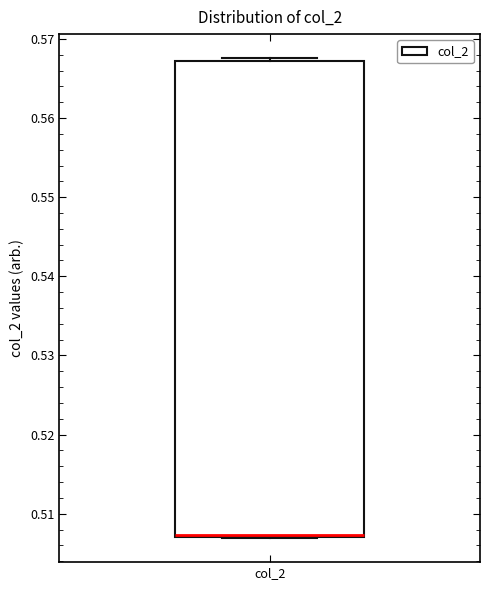

Transcribe this box plot: give where the median line is, the range the box spans, and where the two whiskers end, as read against the y-axis. The values are not printed on the chart, so give them approximately, as read against the axis.

median 0.507 (drawn on the box's lower edge), box 0.507 to 0.567, whiskers 0.507 to 0.568